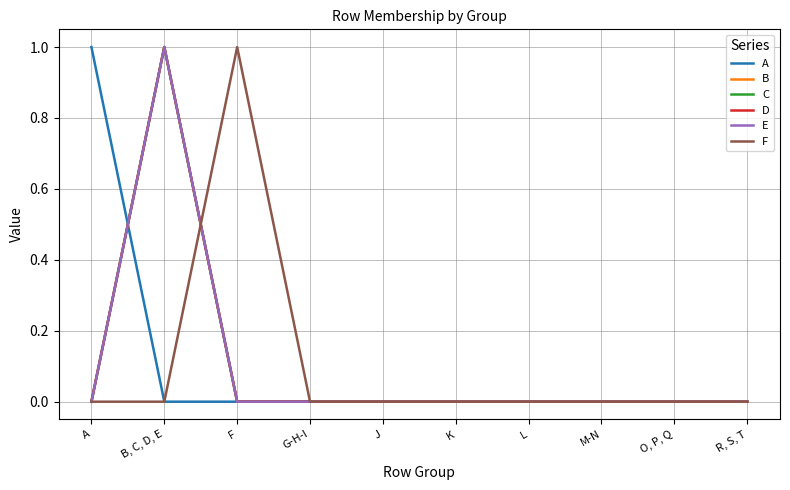

Does the chart have visible grid lines?

Yes